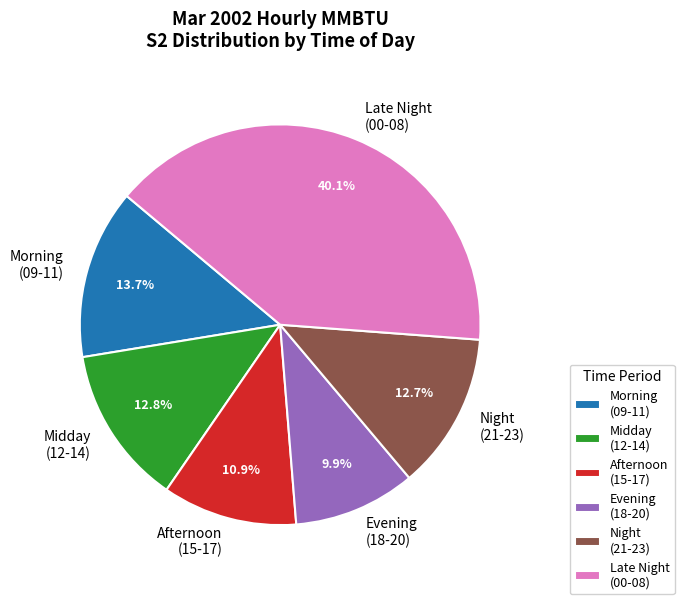

Is there any slice that represents more than half of the pie?

No